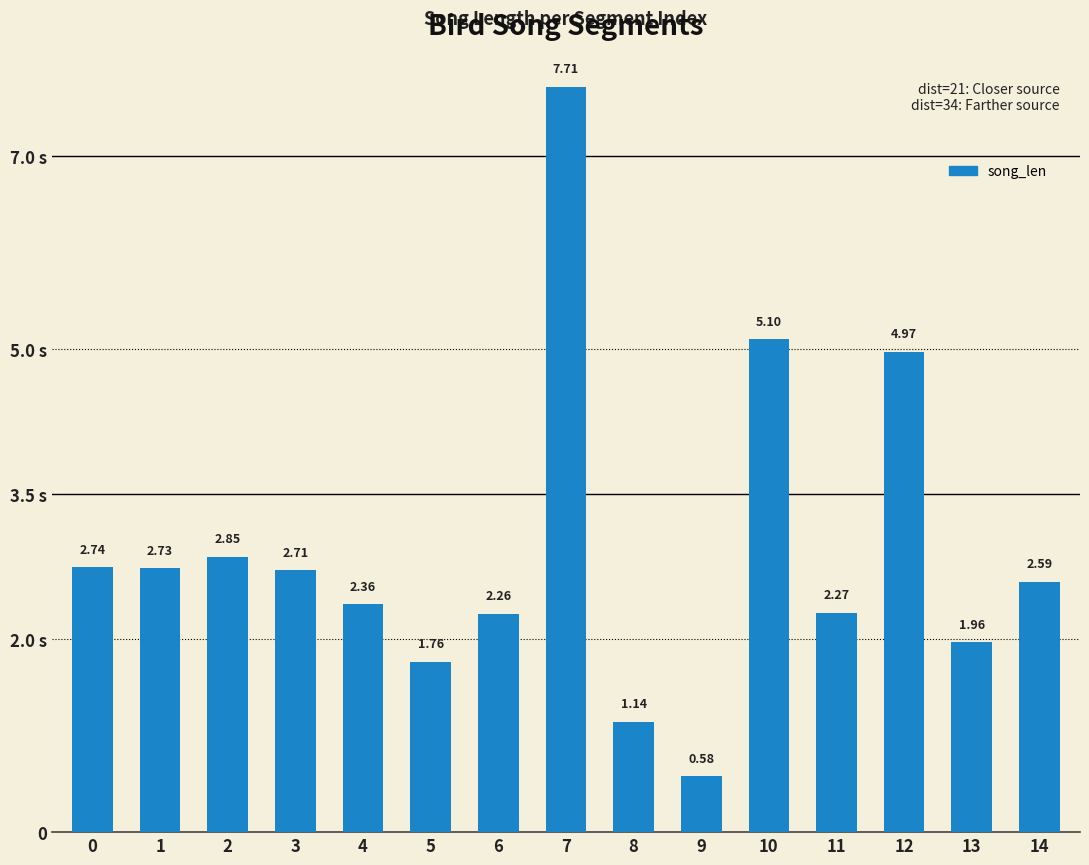

Are the bars horizontal?

No